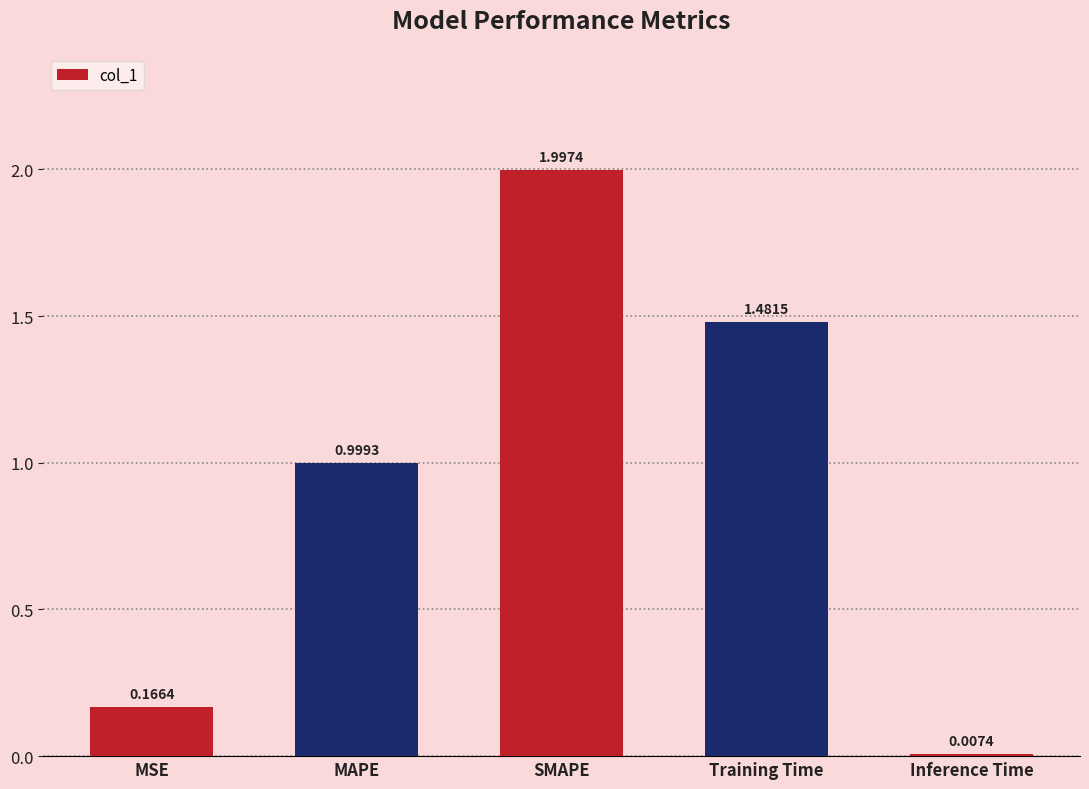

The value at SMAPE is 3.4. True or false?

False